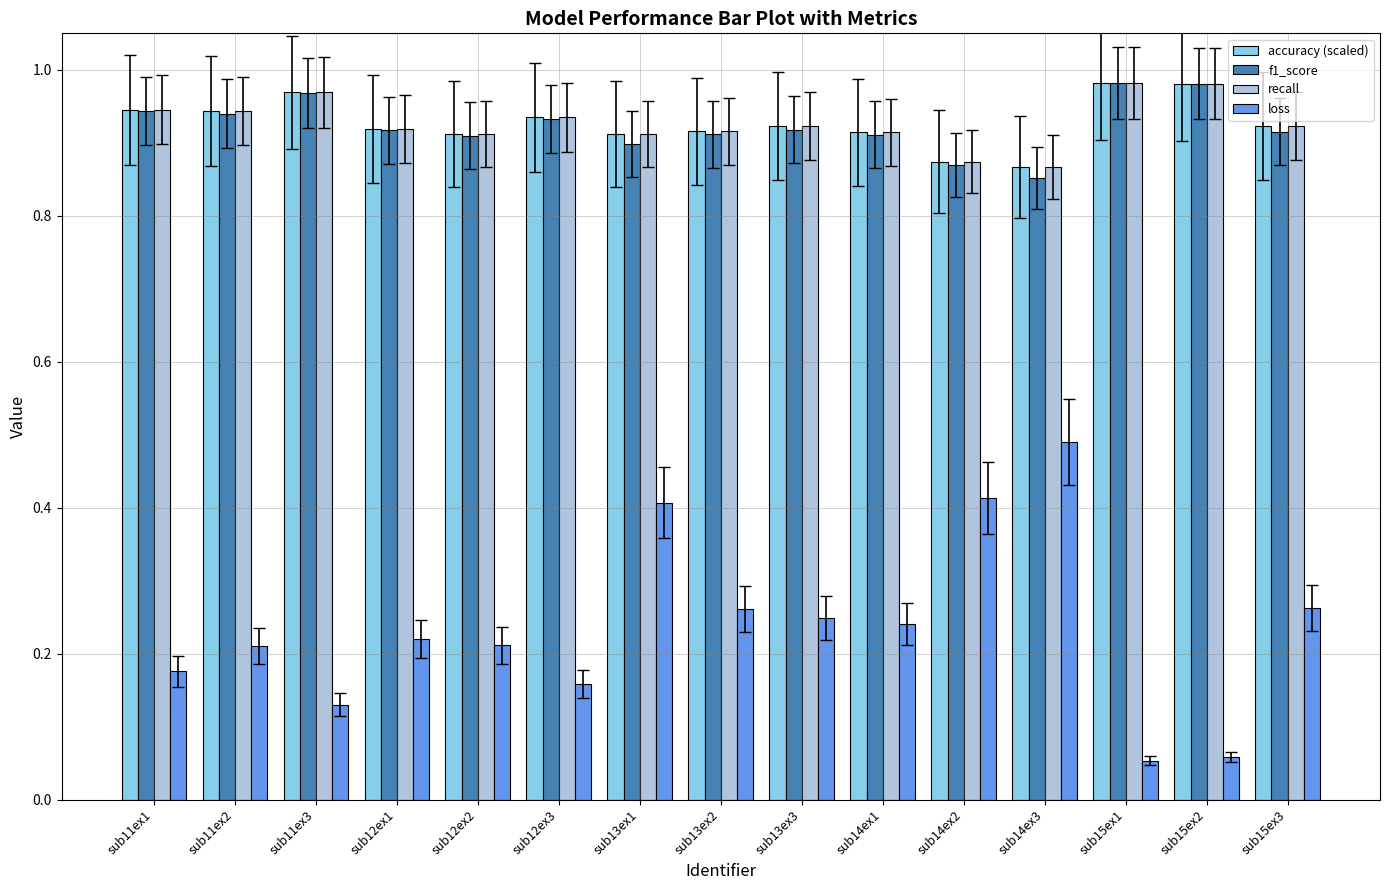

What is the label of the 2nd bar from the left?

sub11ex2